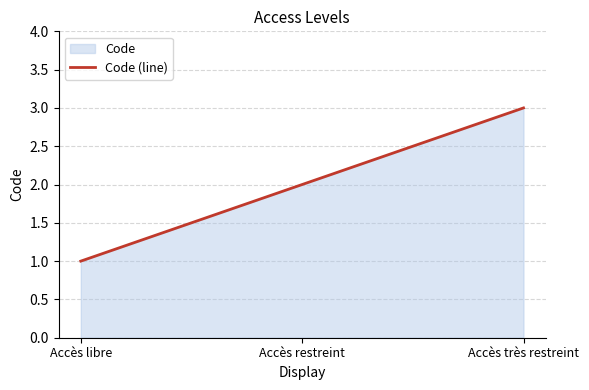

Which has a higher value, Accès restreint or Accès très restreint?

Accès très restreint